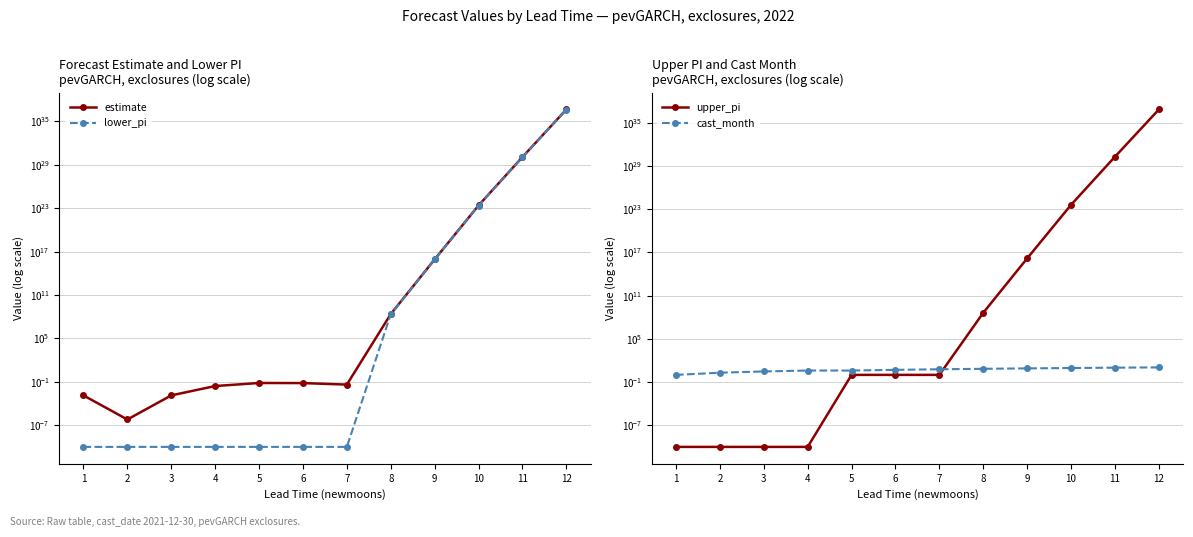

How many data points does each series have?

12